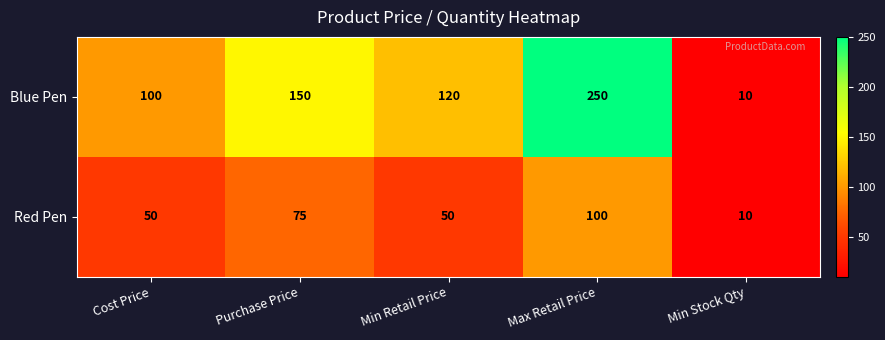

At which category is the sum across all series the highest?

Max Retail Price